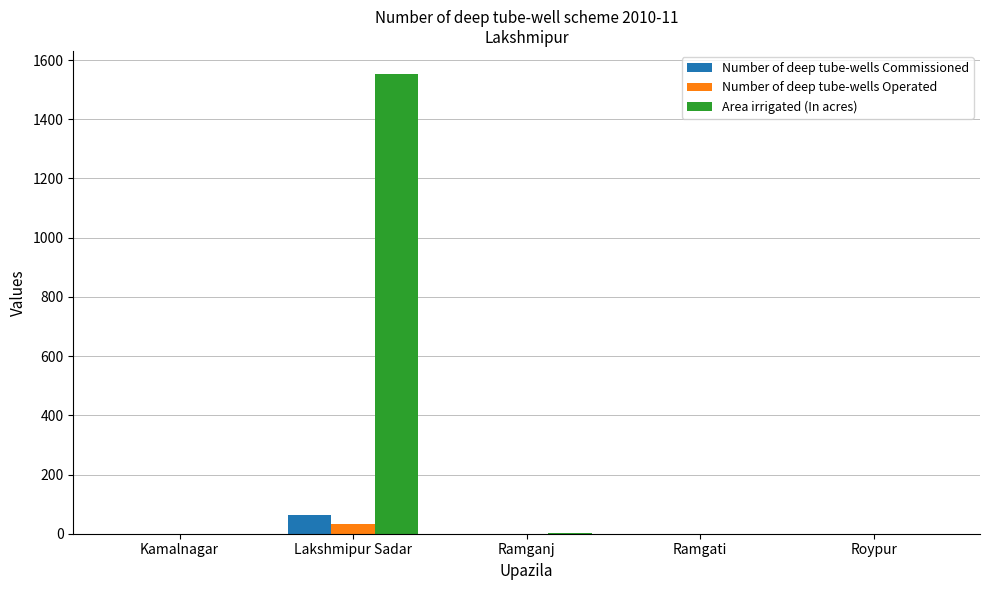

At which category is the sum across all series the highest?

Lakshmipur Sadar